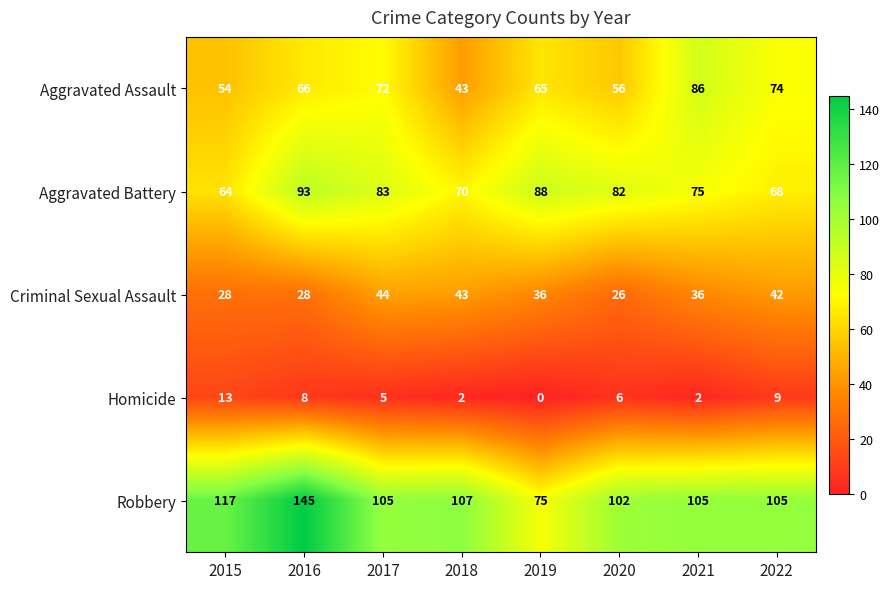

What is the difference between the maximum and second lowest values in the Homicide series?

11